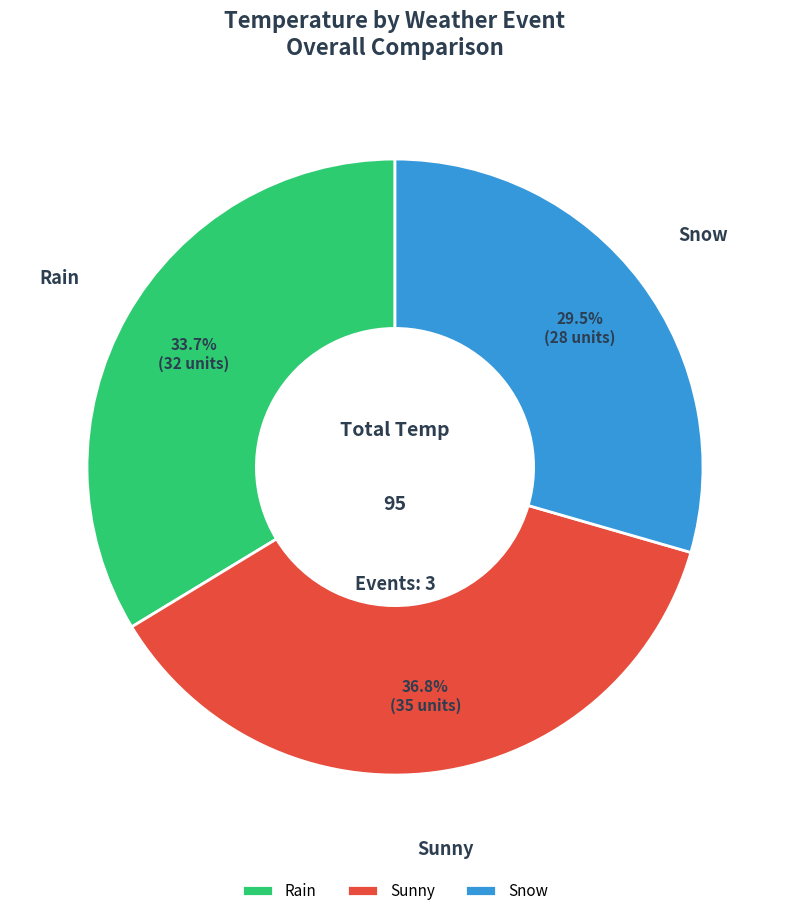

Is there any slice that represents more than half of the pie?

No